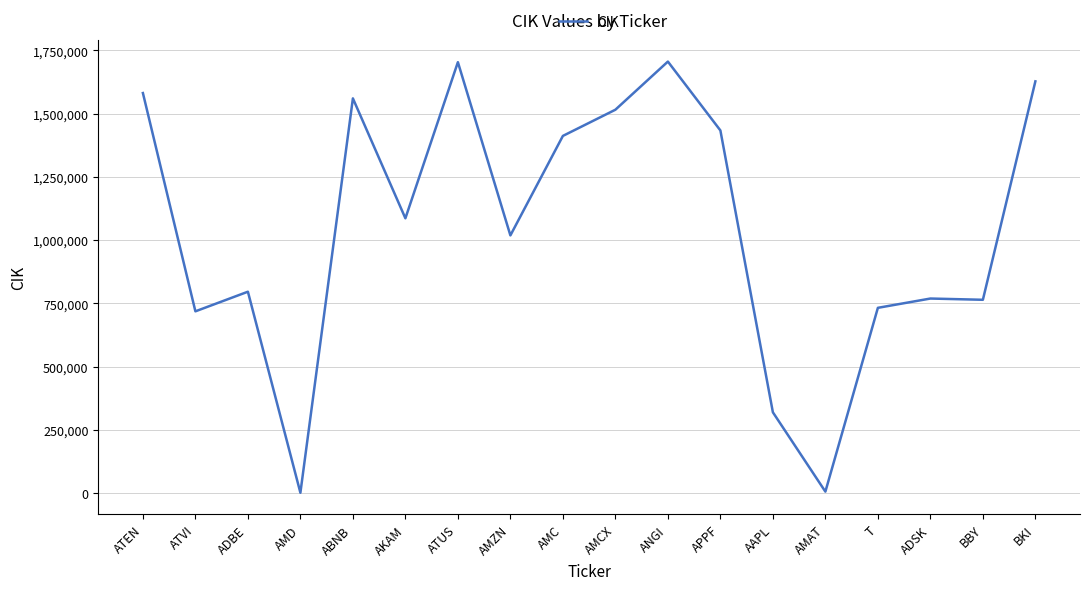

The chart shows a value of 856624 at AMC. True or false?

False